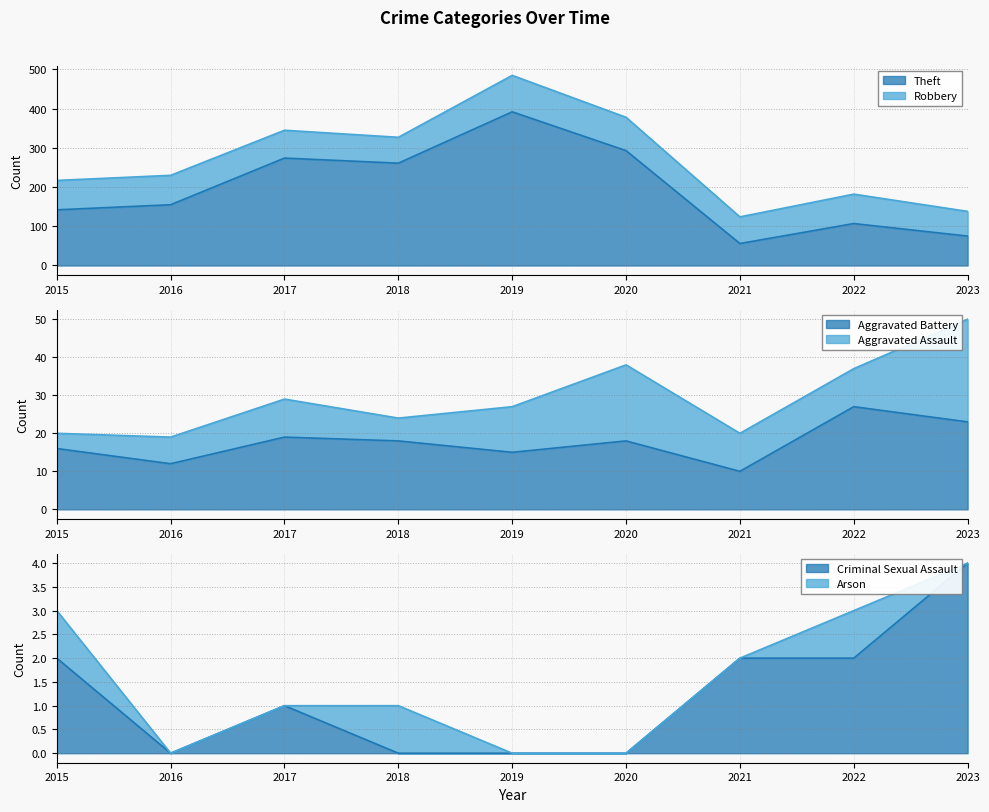

Where does the Aggravated Battery series first go above 18?

2017